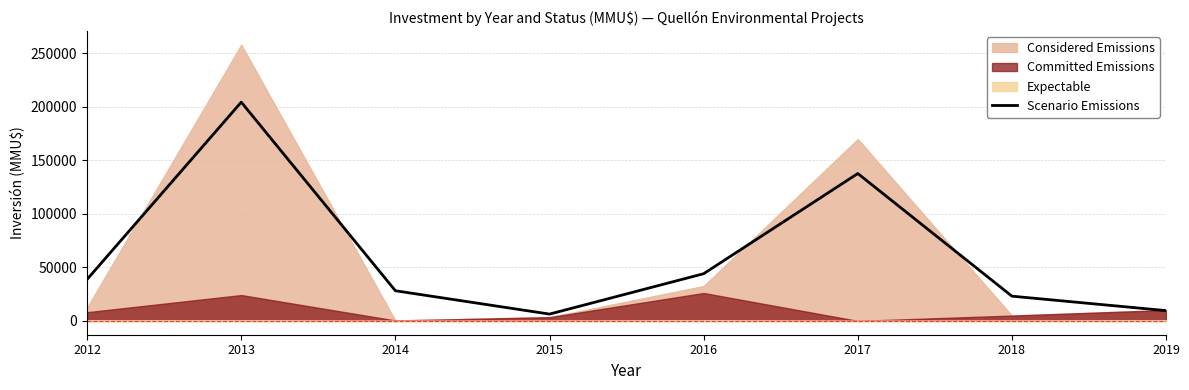

What is the lowest value of the Scenario Emissions series?

6378